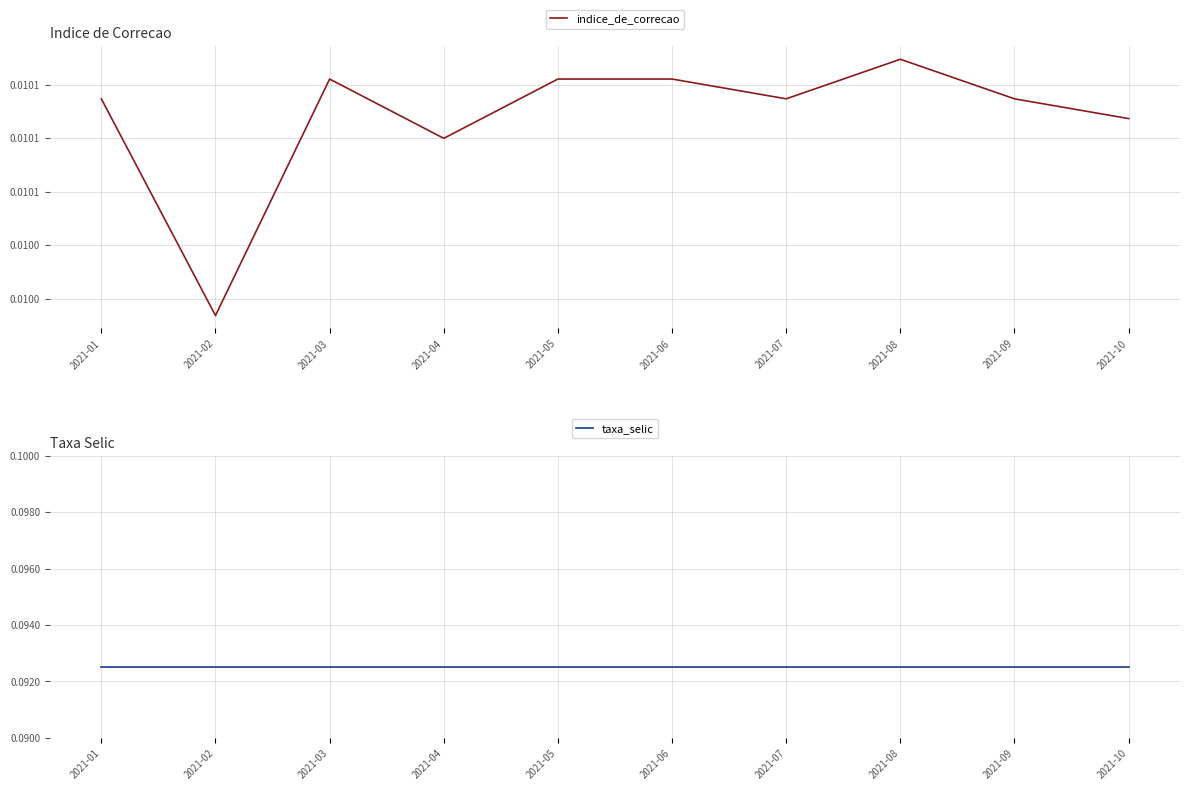

Rank the categories by taxa_selic value from highest to lowest.

2021-01, 2021-02, 2021-03, 2021-04, 2021-05, 2021-06, 2021-07, 2021-08, 2021-09, 2021-10